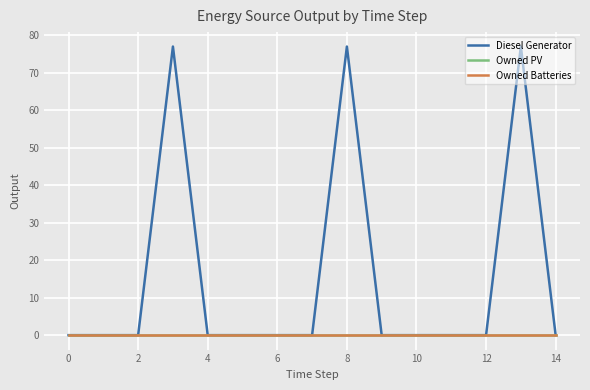

How many interior local valleys does the Diesel Generator series have?

3